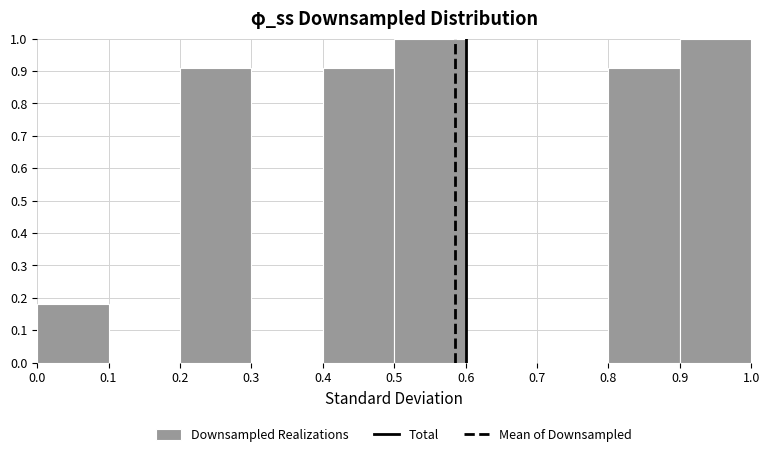

Reading left to right, transcribe this chart: for each bar, give the range it covers on the x-axis and its height. The values are not printed on the chart, so give them approximately, as read against the axis.

0.0 to 0.1: 0.18
0.1 to 0.2: 0
0.2 to 0.3: 0.91
0.3 to 0.4: 0
0.4 to 0.5: 0.91
0.5 to 0.6: 1.00
0.6 to 0.7: 0
0.7 to 0.8: 0
0.8 to 0.9: 0.91
0.9 to 1.0: 1.00